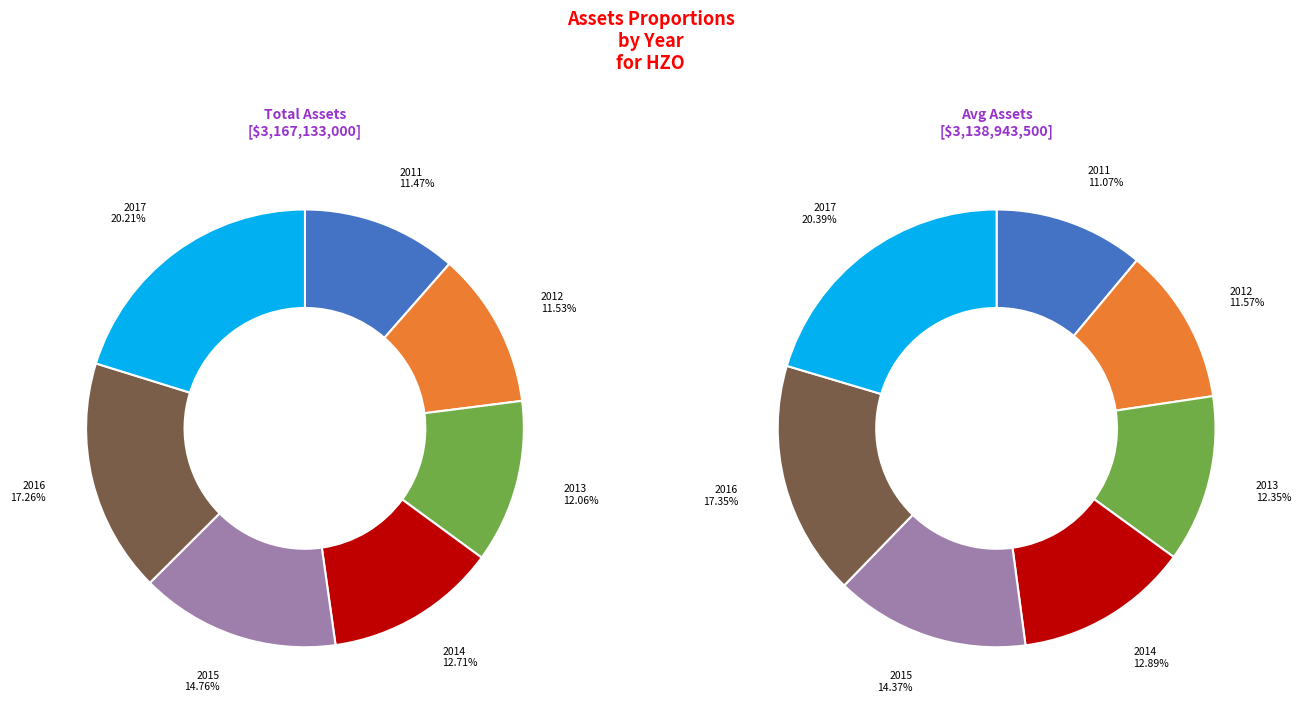

To the nearest percent, what is the average slice percentage?

14%